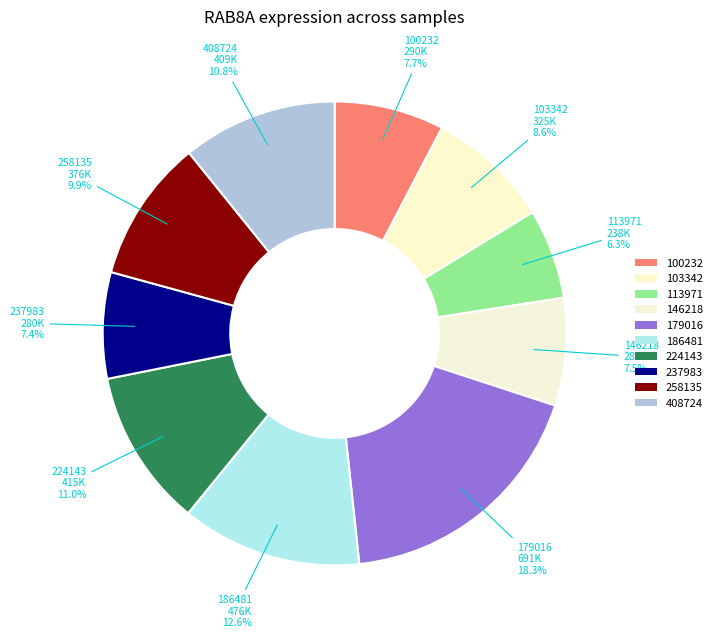

To the nearest percent, what percentage of the pie is 113971?

6%